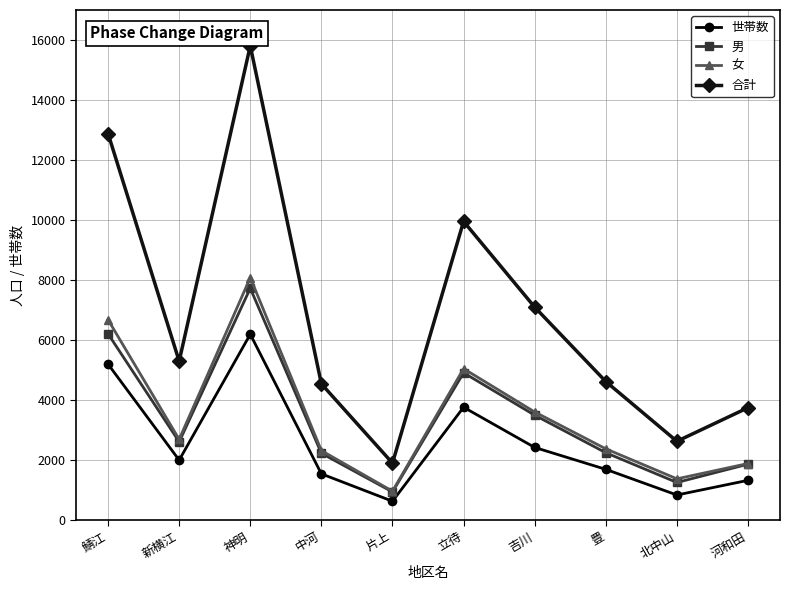

True or false: 男 has more than 0 interior local peaks.

True